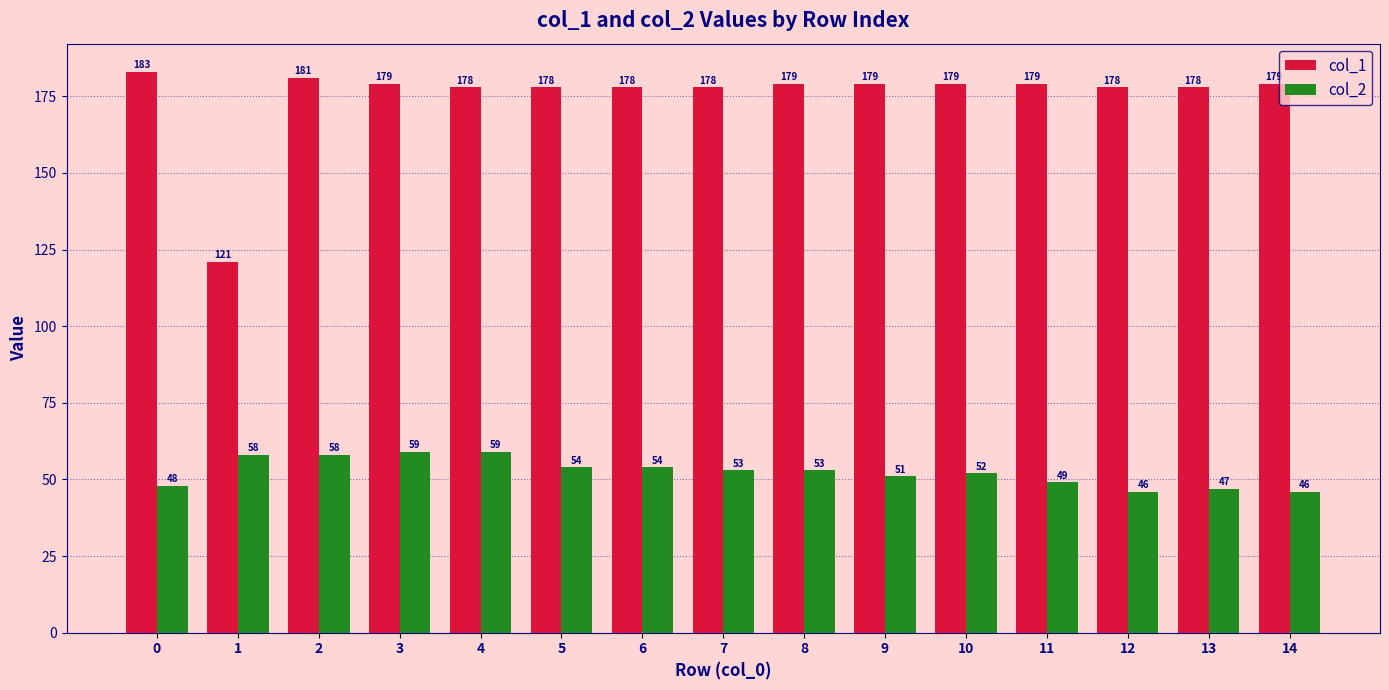

Reading right to left, list all the values displayed in this chart.

col_1: 179	178	178	179	179	179	179	178	178	178	178	179	181	121	183
col_2: 46	47	46	49	52	51	53	53	54	54	59	59	58	58	48